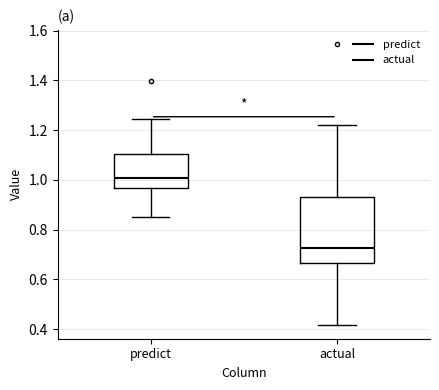

Where does the lower whisker of the box for predict end on the y-axis? The values are not printed on the chart, so give them approximately, as read against the axis.

0.86